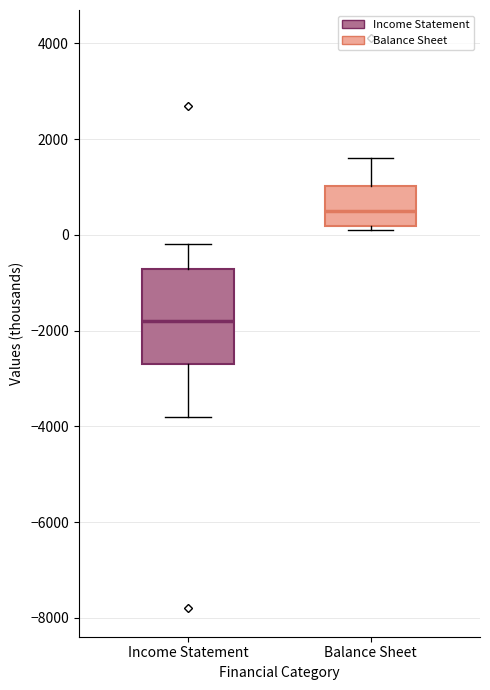

Which box has the lowest median line?

Income Statement